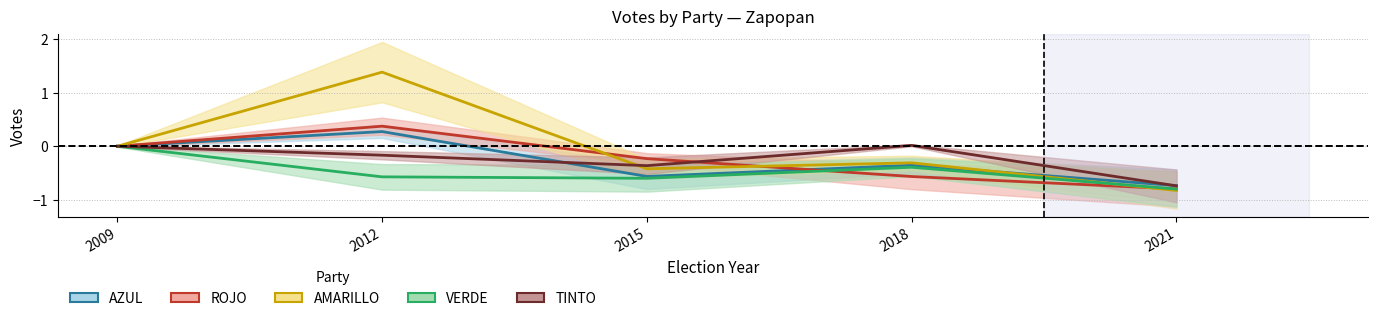

Which series changed the most between 2012 and 2021?

AMARILLO